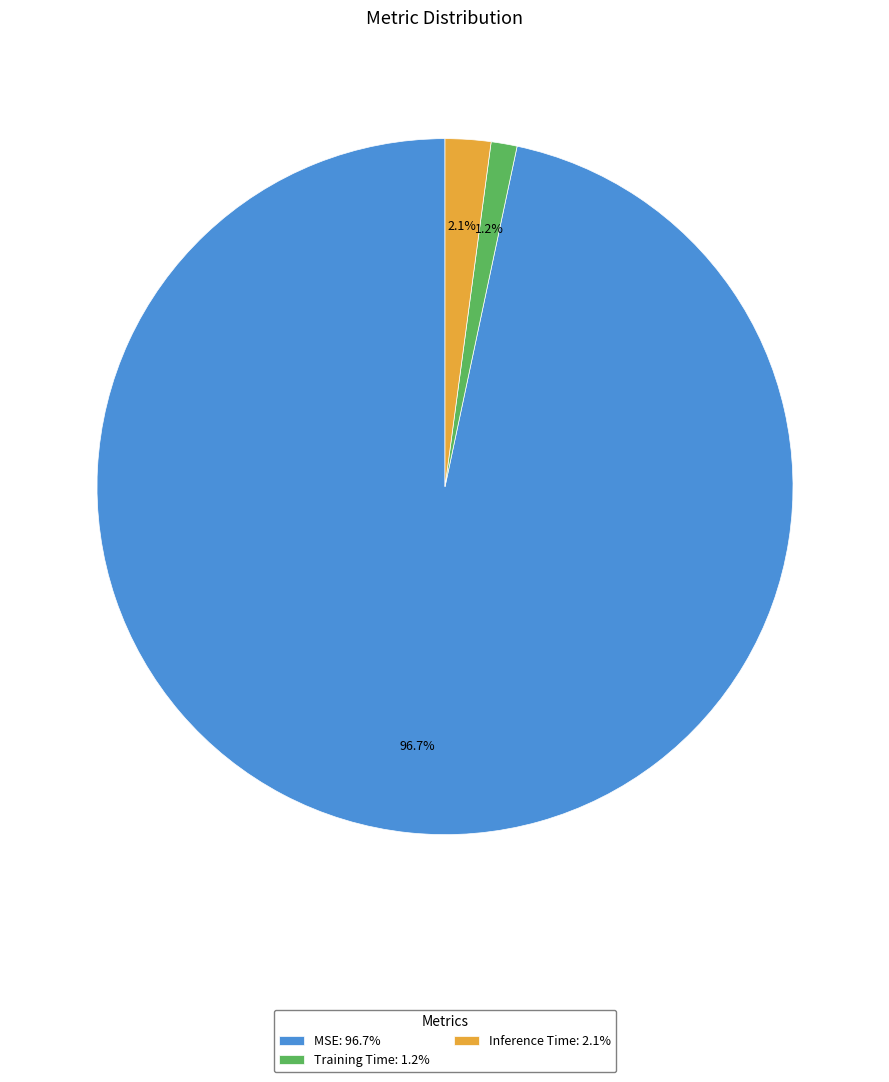

To the nearest percent, what percentage of the pie is Inference Time?

2%